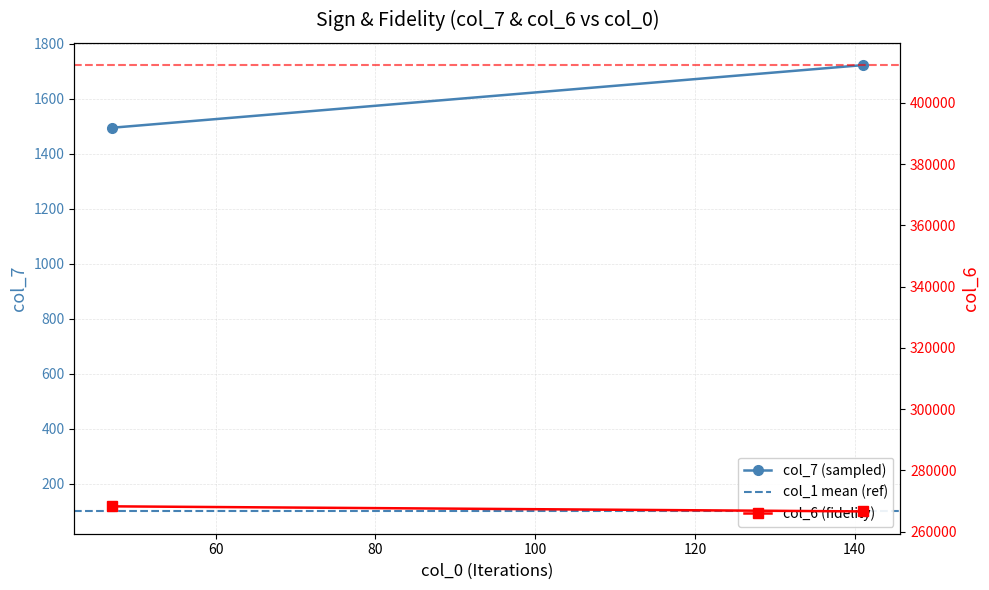

What is the minimum value shown in the chart?

100.0